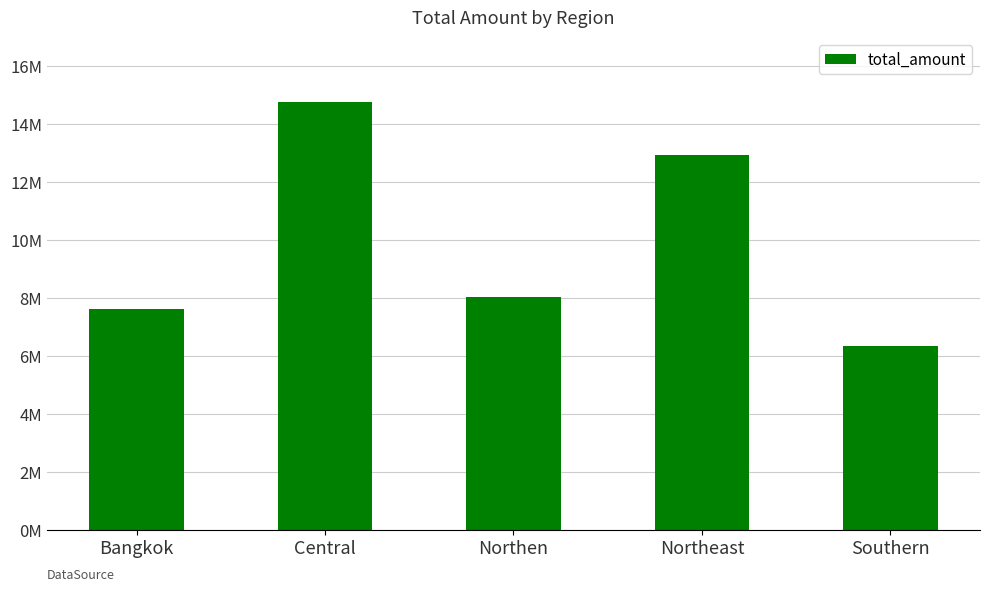

Rank the categories by value from highest to lowest.

Central, Northeast, Northen, Bangkok, Southern